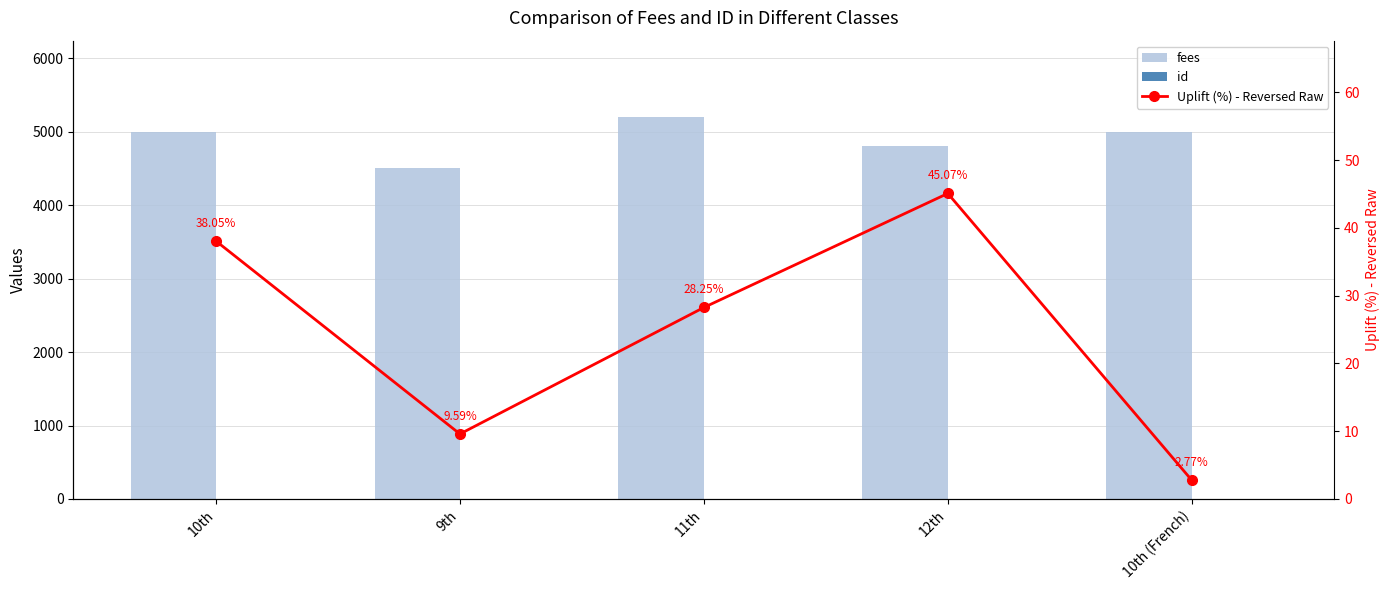

At how many categories does at least one series exceed 2022?

5